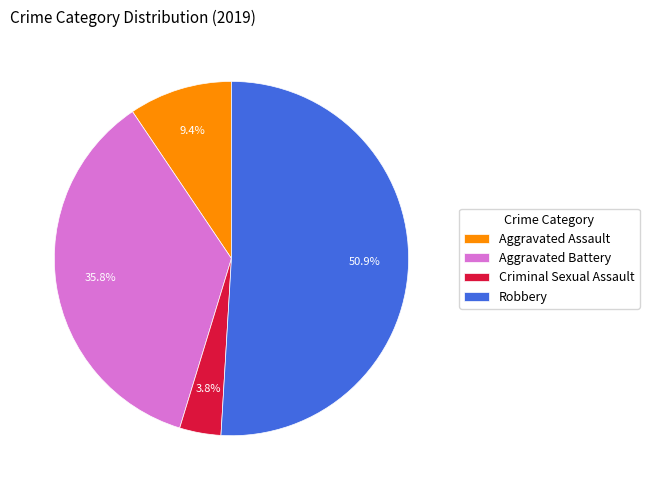

What is the ratio of the value at Robbery to the value at Aggravated Battery?

1.4